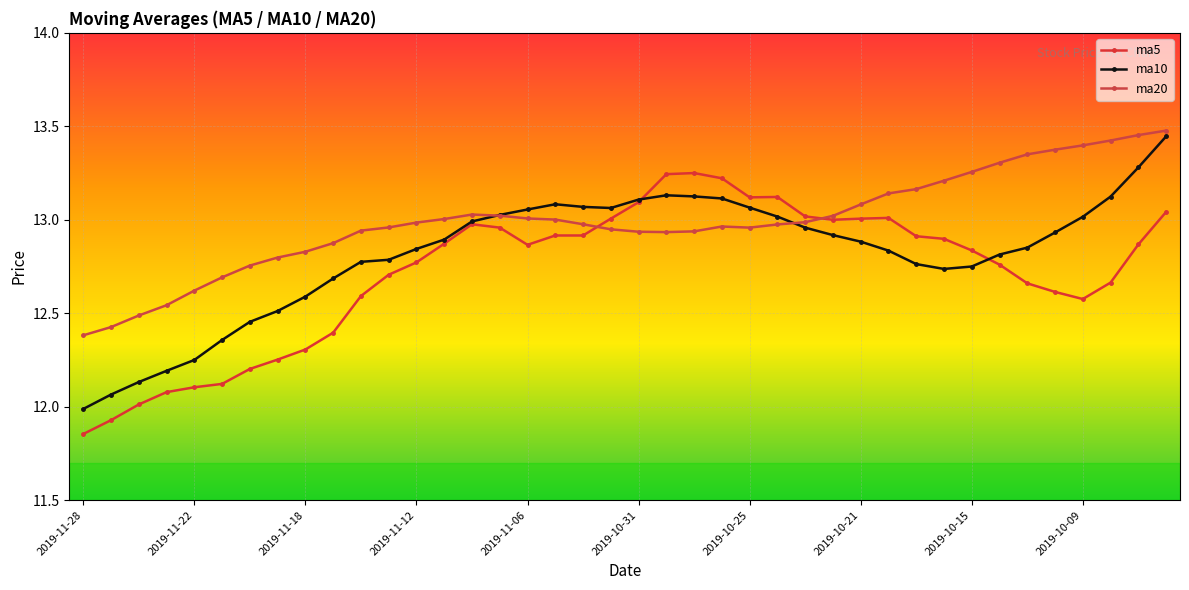

What is the difference between the maximum and minimum values in the ma20 series?

1.1